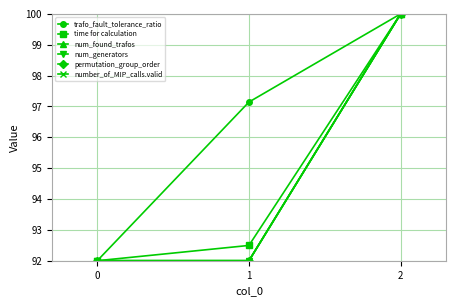

Is the value of num_generators at 2 greater than the value of permutation_group_order at 1?

Yes